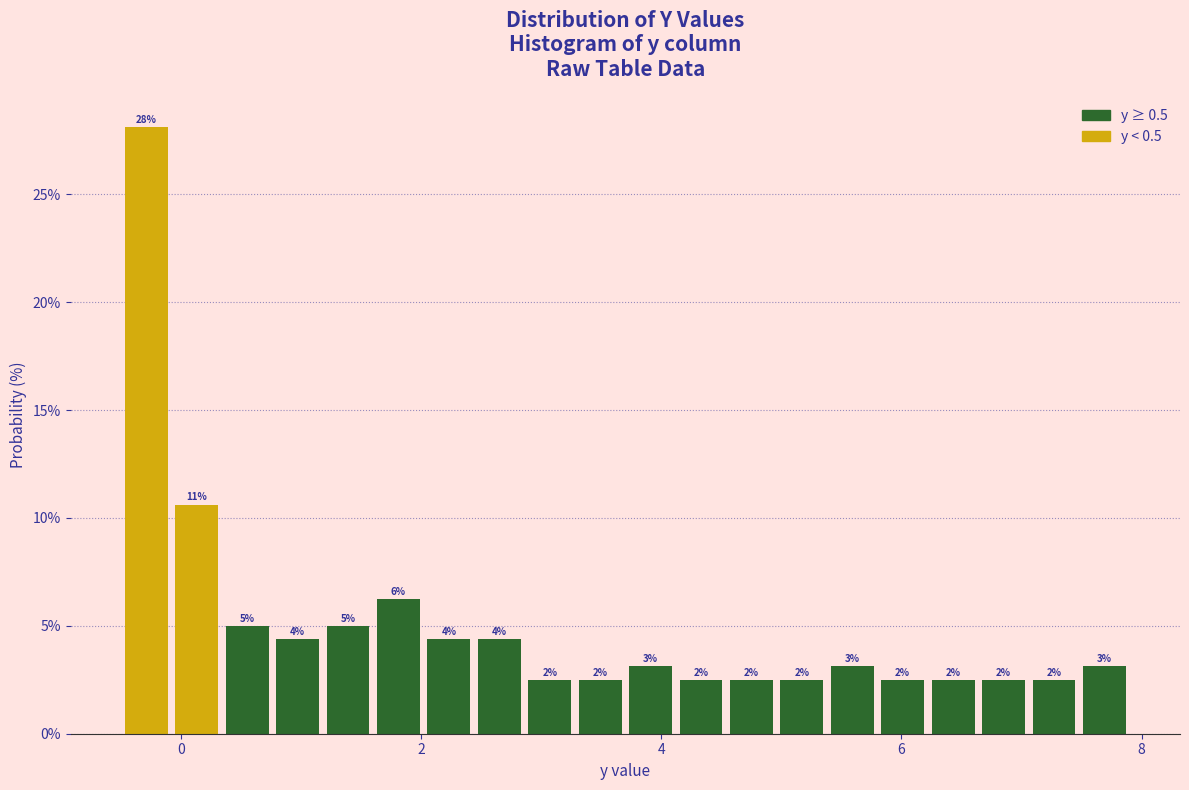

Around what value on the x-axis is the tallest bar? Give the approximate position of its centre, as read against the axis.

-0.2